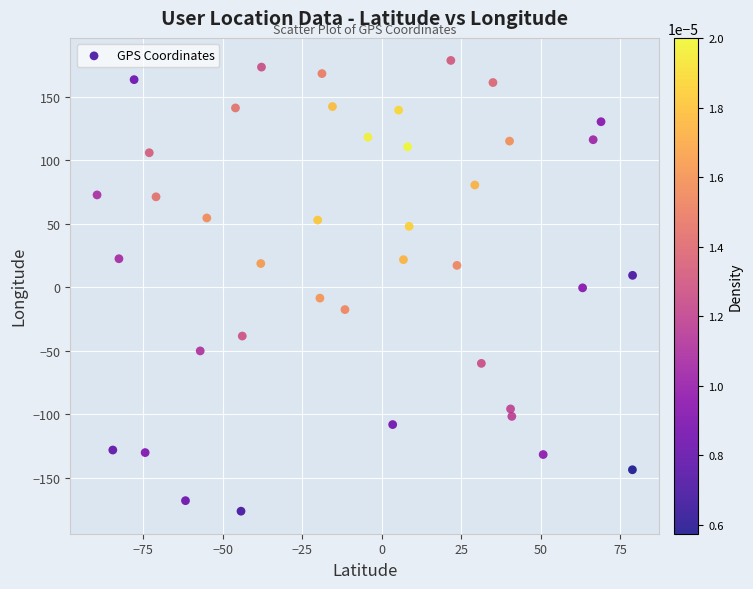

What is the range of Y values (max minus min)?

355.4